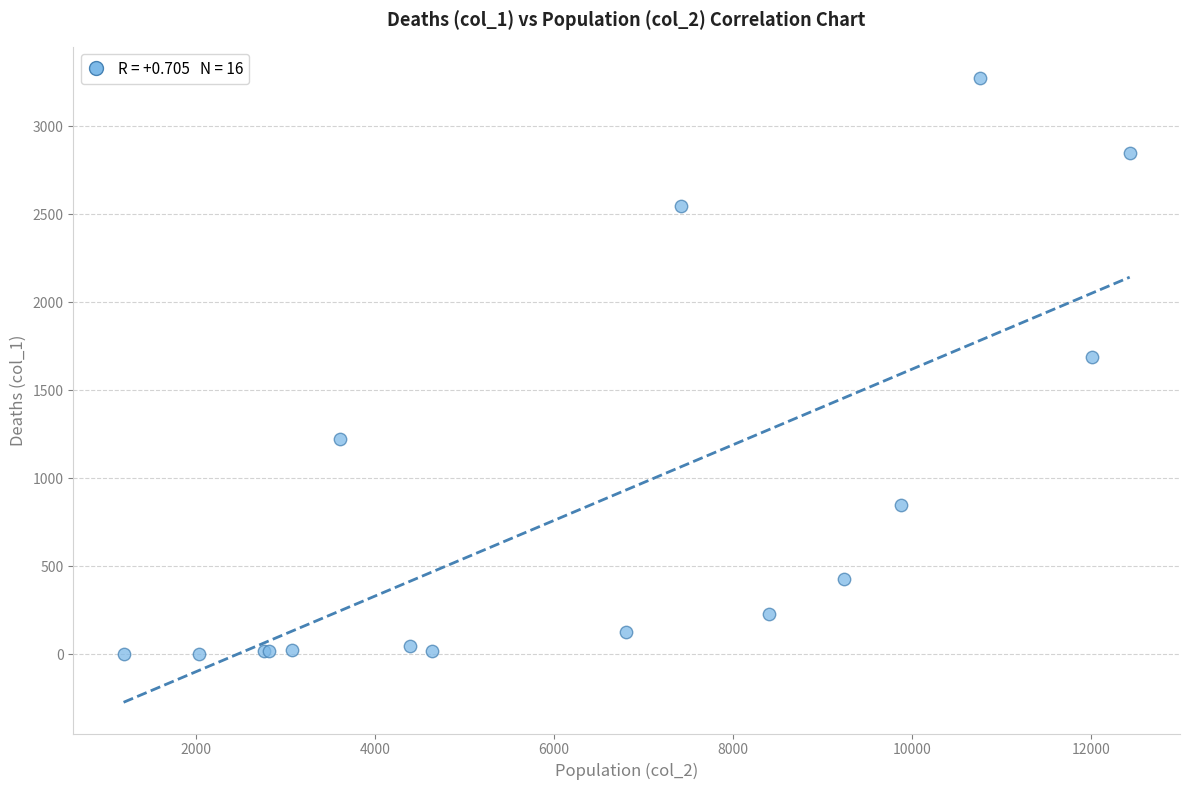

What Y value in the scatter plot is closest to 1638?

1690